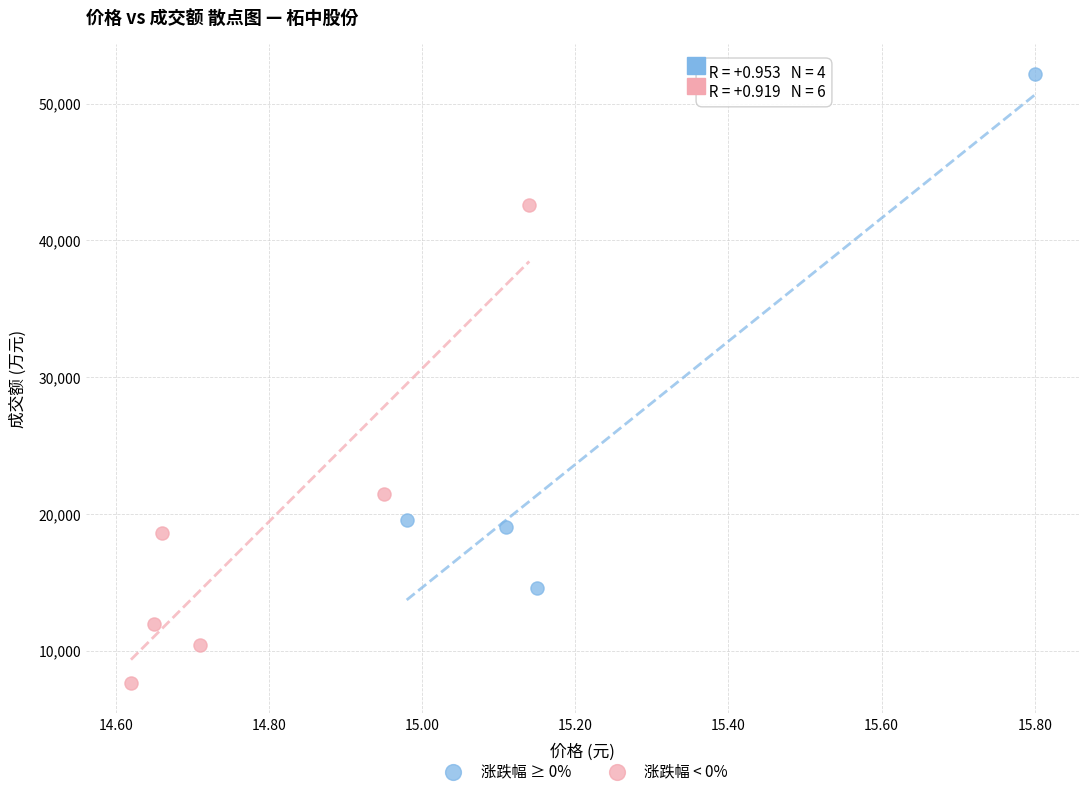

Which series contains the lowest Y value?

涨跌幅 < 0%